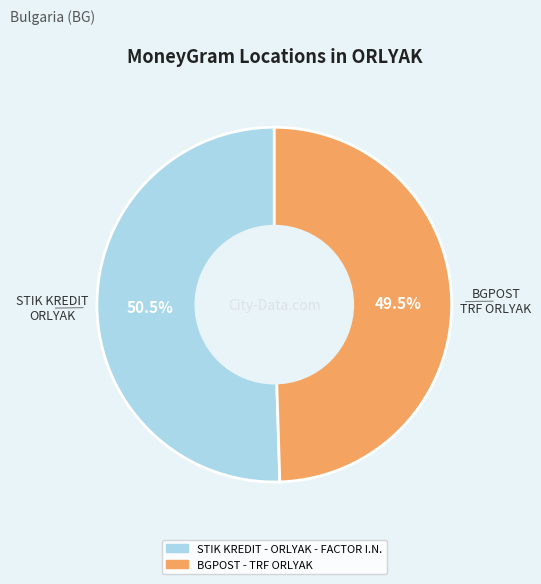

Which category has the smallest portion of the pie?

BGPOST - TRF ORLYAK